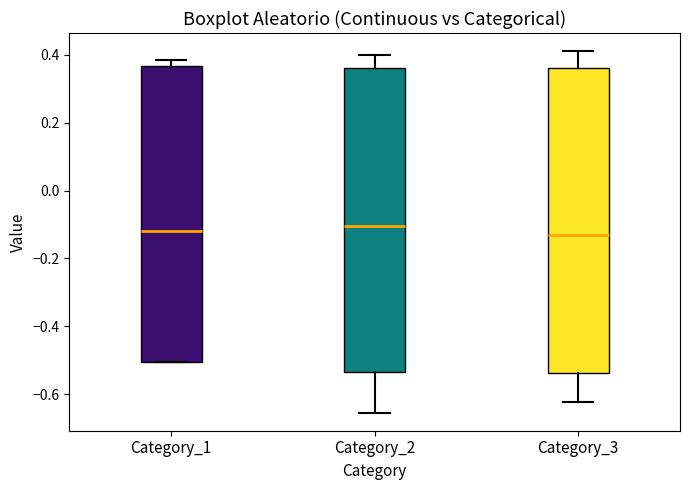

Where is the upper edge of the box for Category_1 on the y-axis? The values are not printed on the chart, so give them approximately, as read against the axis.

0.36